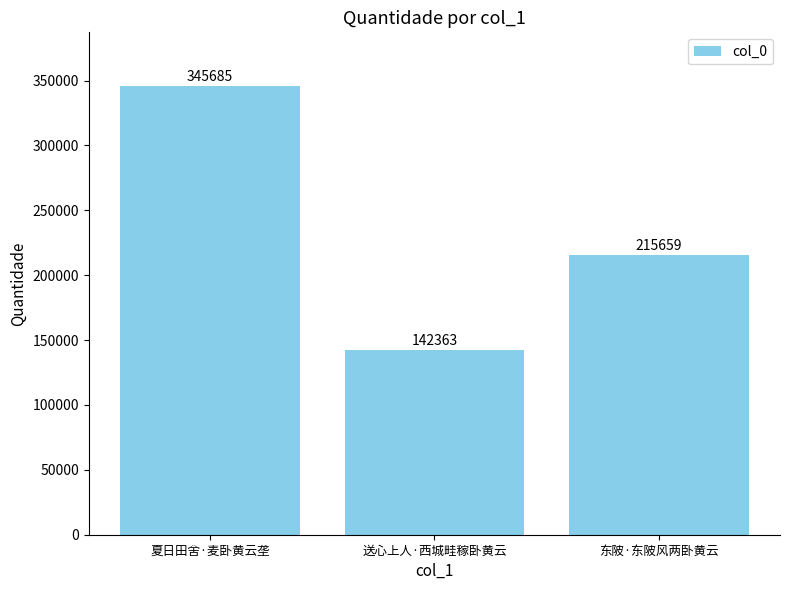

Is it true that the value at 送心上人·西城畦稼卧黄云 is 142363?

True